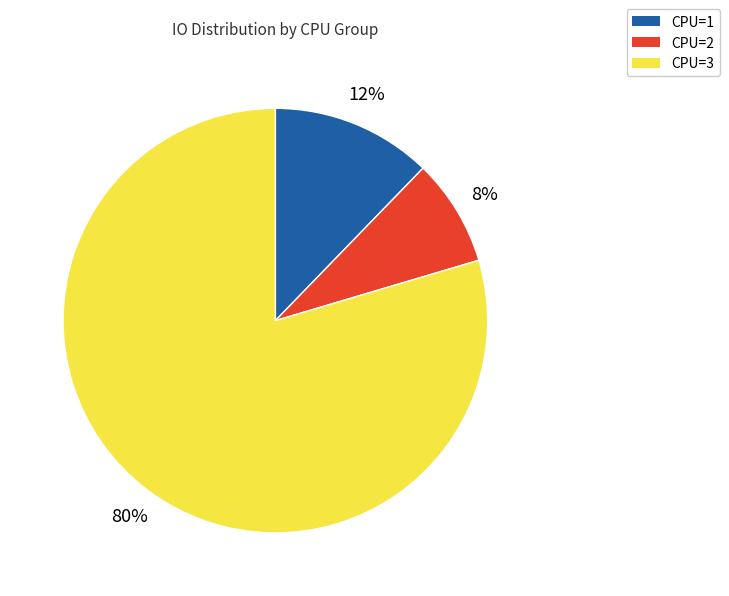

Is there any slice that represents more than half of the pie?

Yes